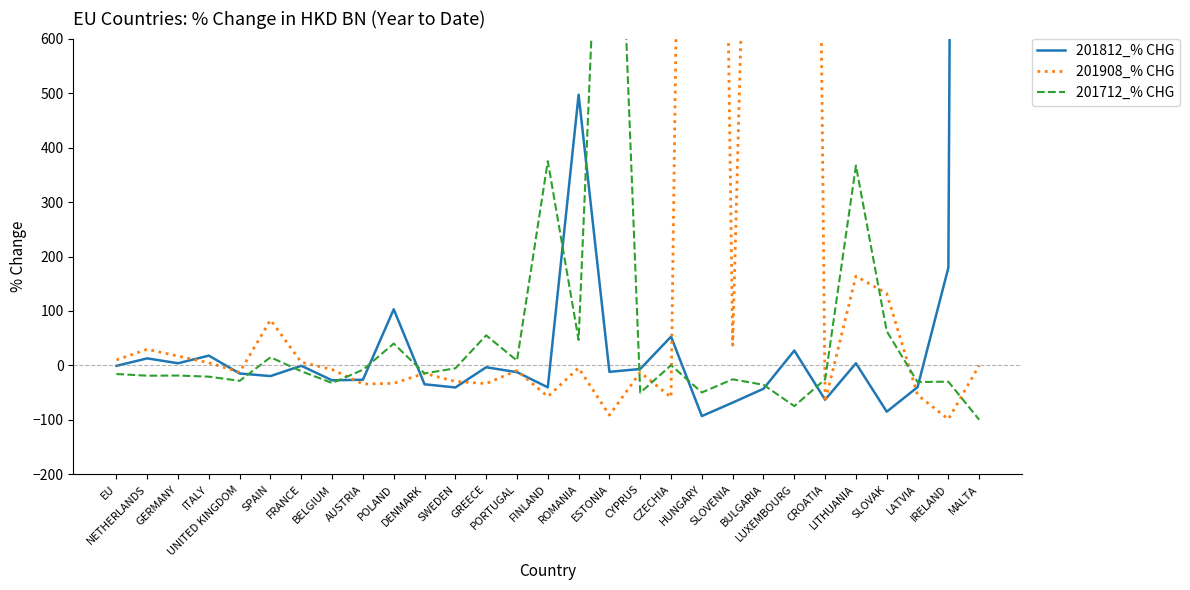

List the labels in order of 201908_% CHG value, smallest first.

IRELAND, ESTONIA, CROATIA, CZECHIA, FINLAND, LATVIA, AUSTRIA, GREECE, POLAND, SWEDEN, DENMARK, CYPRUS, UNITED KINGDOM, PORTUGAL, BELGIUM, ROMANIA, MALTA, ITALY, FRANCE, EU, GERMANY, NETHERLANDS, SLOVENIA, SPAIN, SLOVAK, LITHUANIA, BULGARIA, HUNGARY, LUXEMBOURG